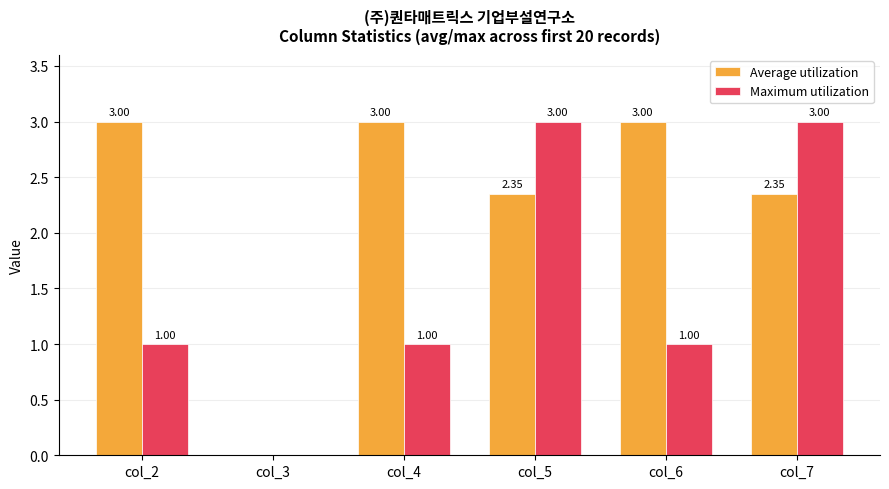

Which series changed the most between col_6 and col_7?

Maximum utilization